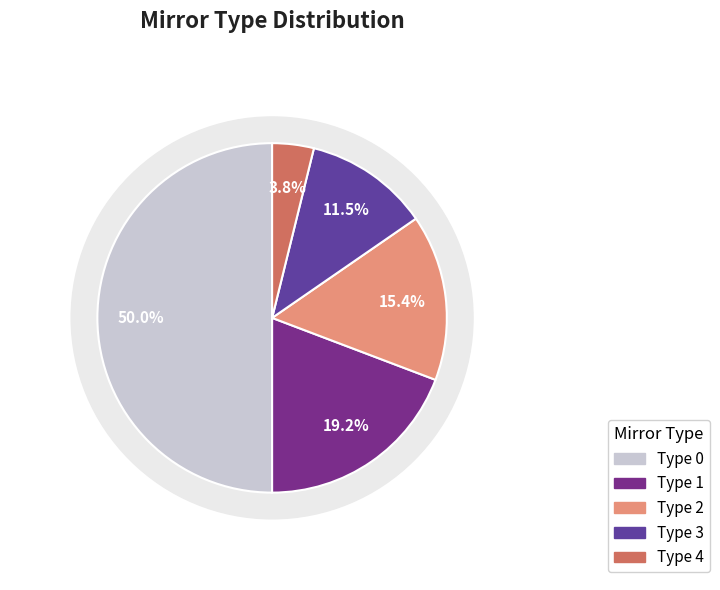

Rank the categories by value from highest to lowest.

0, 1, 2, 3, 4